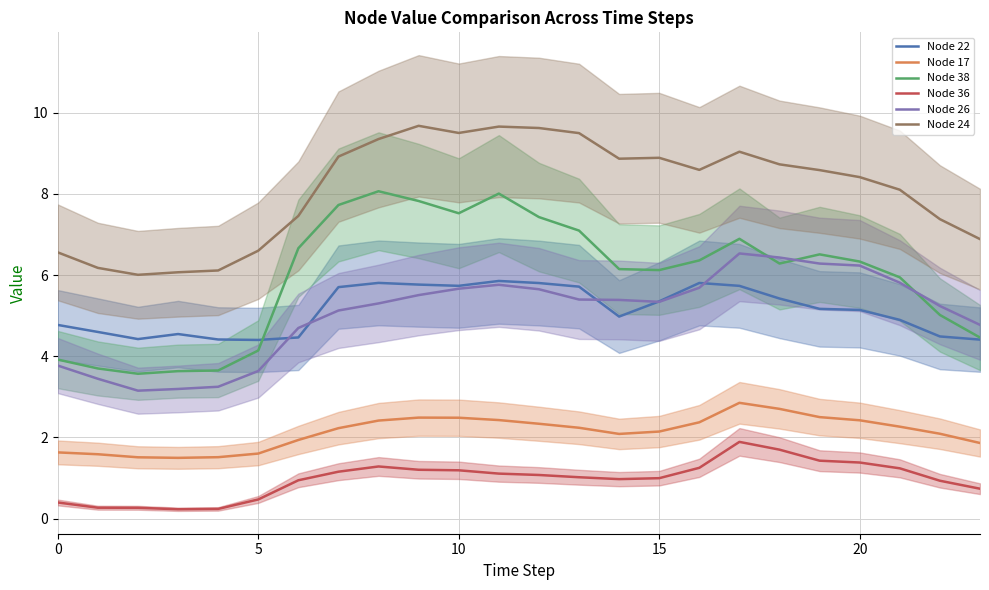

True or false: Node 24 and Node 38 cross at least once.

False